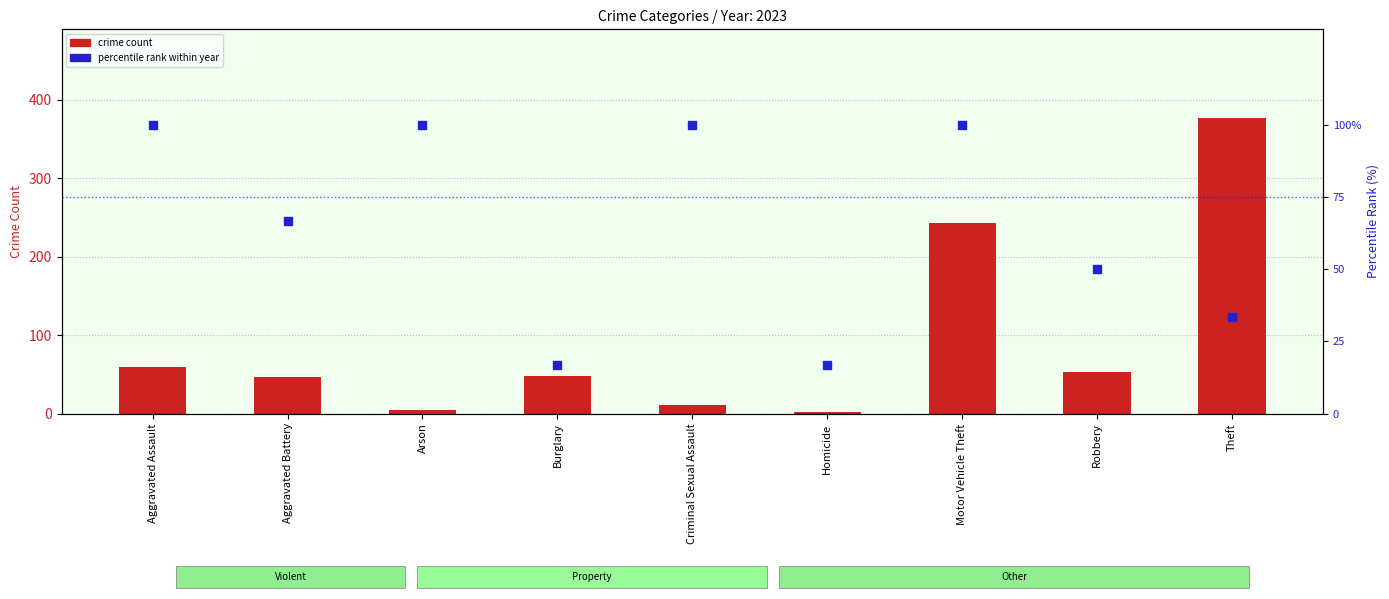

Which series has the largest total across all categories?

crime count